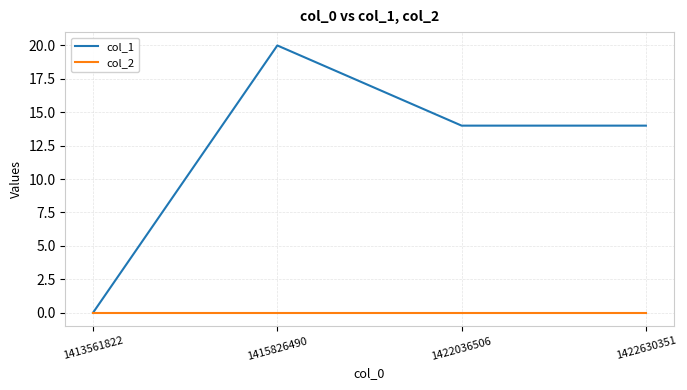

True or false: col_2 has a value of 0 at 1422036506.

True